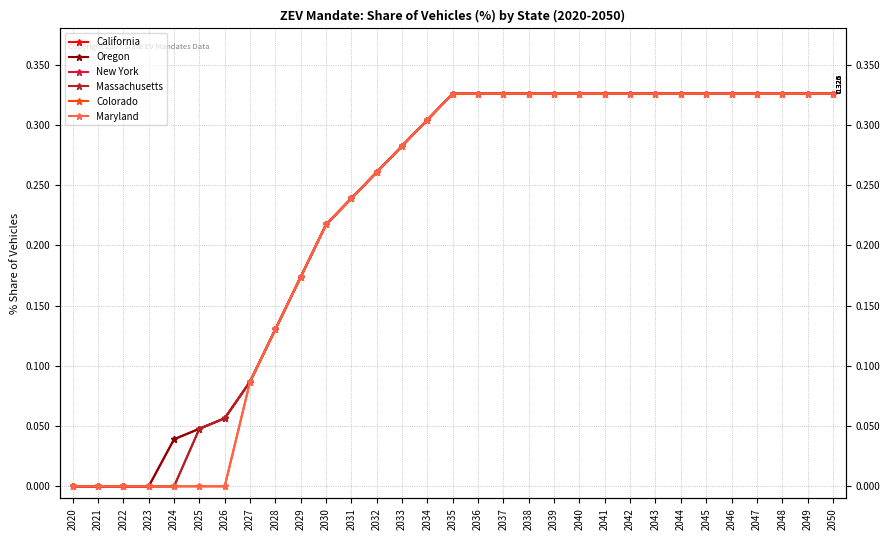

The Oregon series shows 0.1 at 2040. True or false?

False